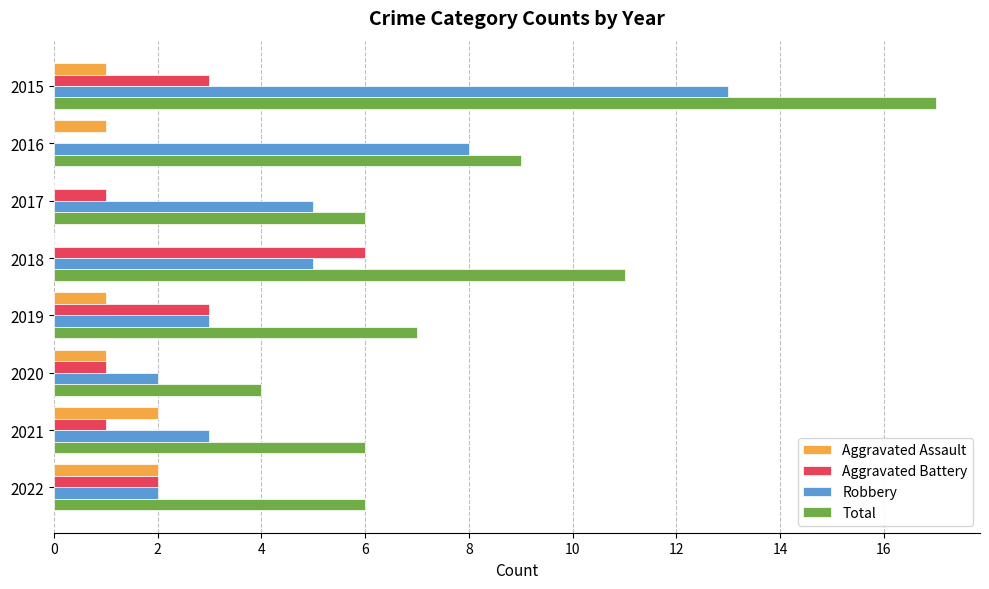

Count the number of categories in the chart.

8